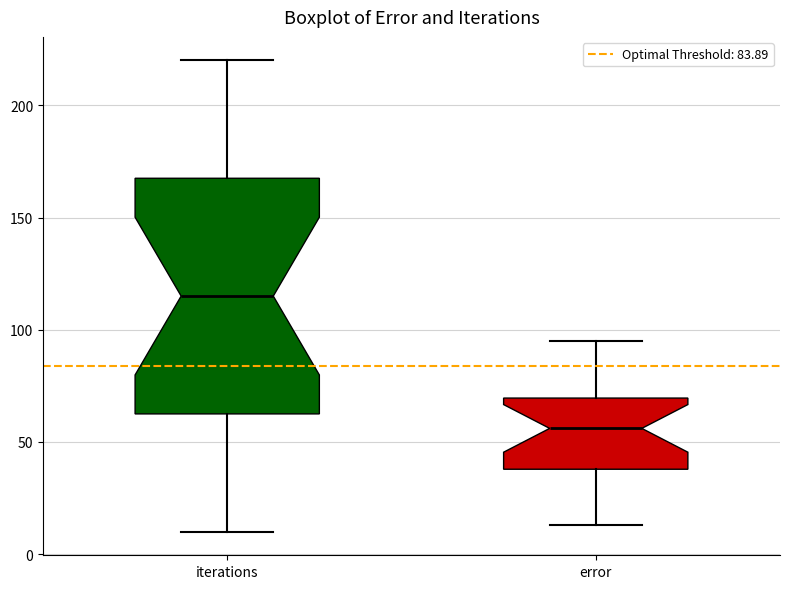

Reading left to right, read every box against the y-axis: the position of its median line, the range the box covers, and the ends of its whiskers. The values are not printed on the chart, so give them approximately, as read against the axis.

iterations: median 115, box 65 to 170, whiskers 10 to 220
error: median 55, box 40 to 70, whiskers 15 to 95